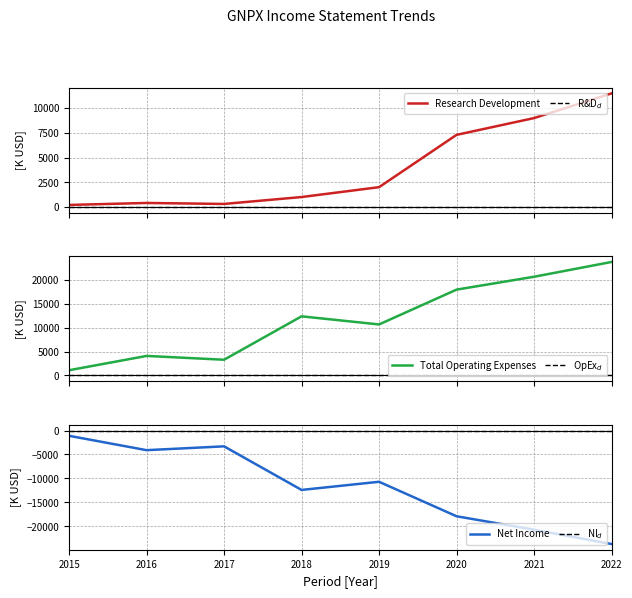

True or false: Total Operating Expenses and Research Development cross at least once.

False